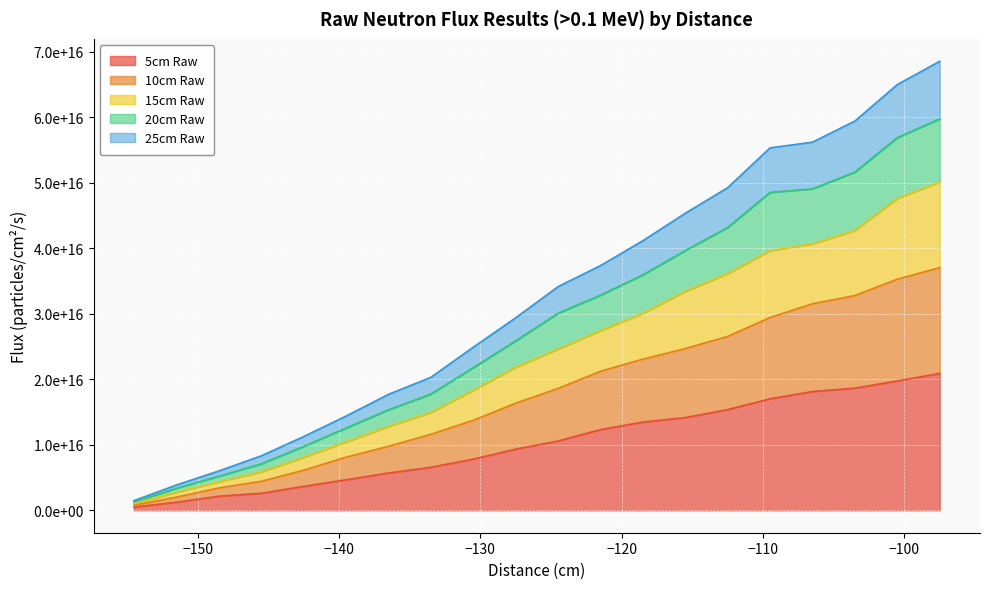

Does the chart display data point markers on the line(s)?

No